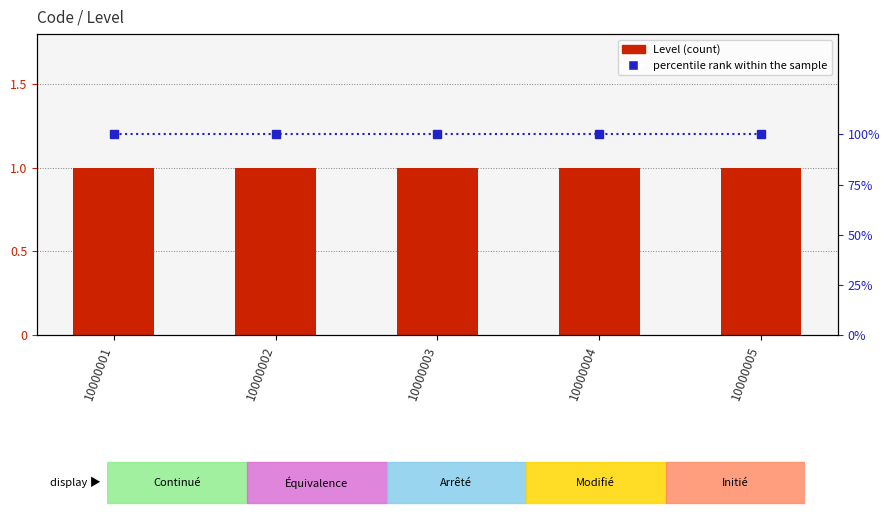

List the series in order of their peak value, highest first.

percentile rank, Level